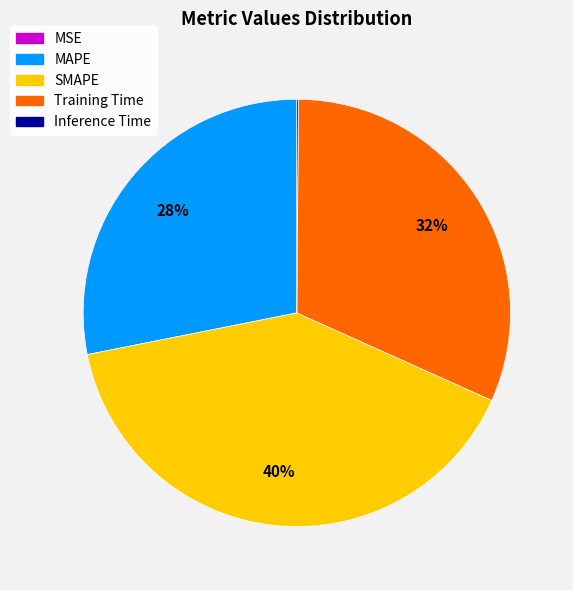

Is there any slice that represents more than half of the pie?

No